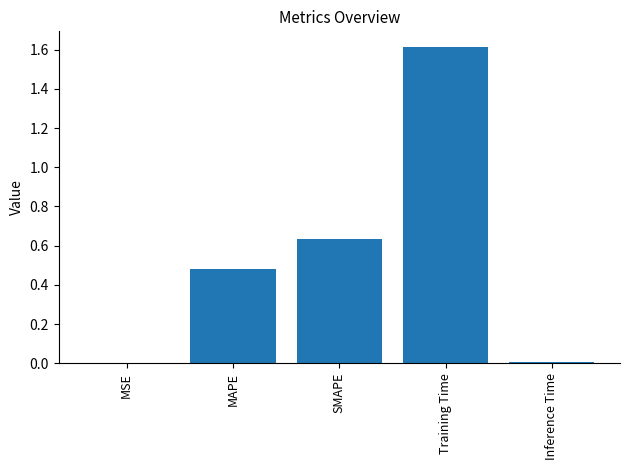

The value at MSE is 0.0. True or false?

True